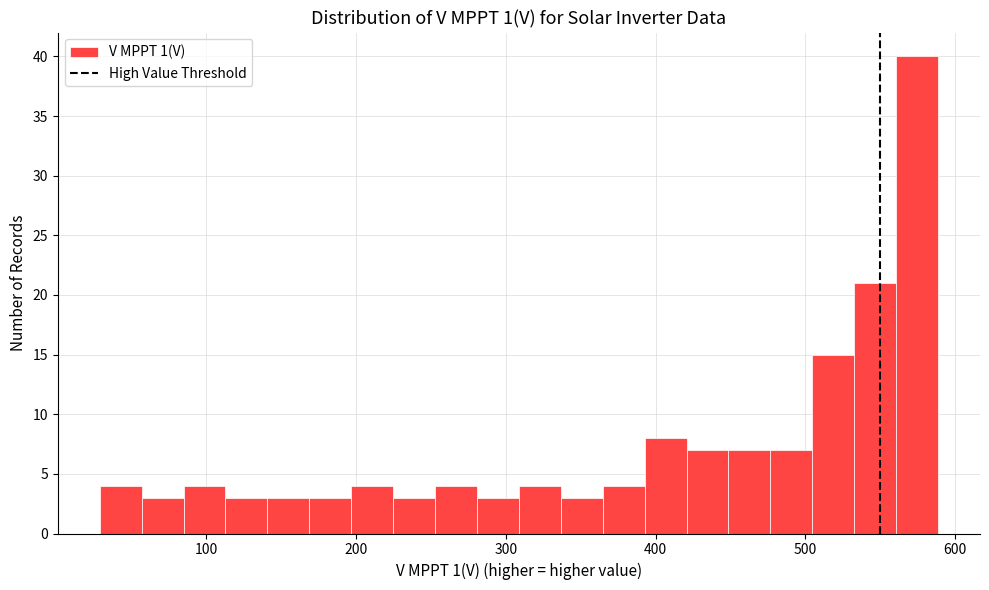

Read against the x-axis, roughly where is the centre of the tallest bar?

570